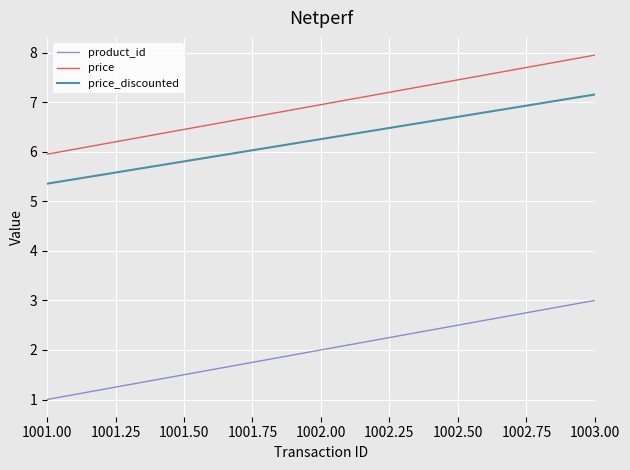

What position from the right is 1003.00?

1